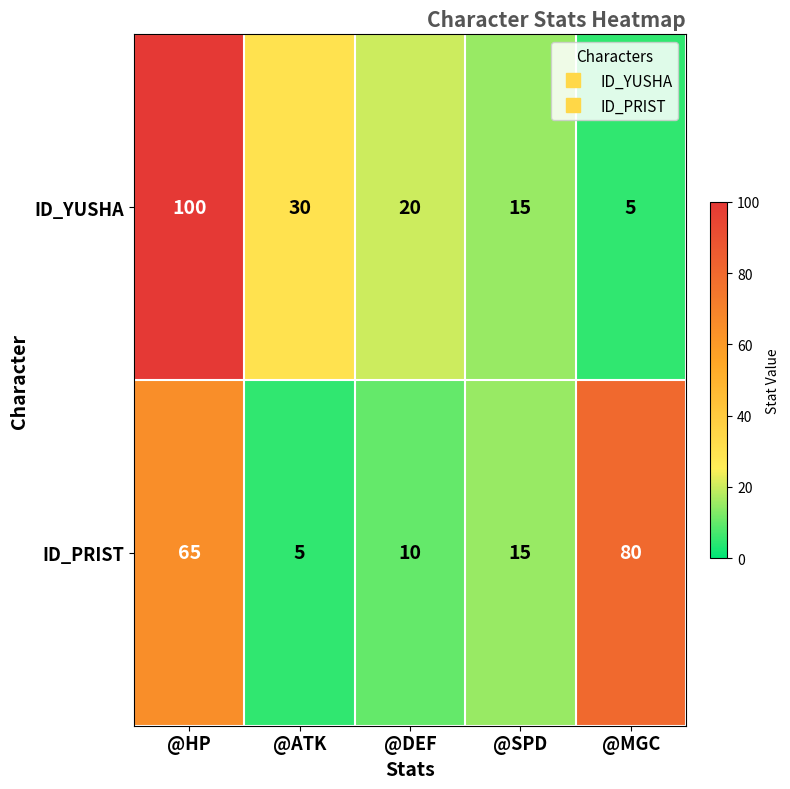

What is the difference between the maximum and minimum values in the ID_YUSHA series?

95